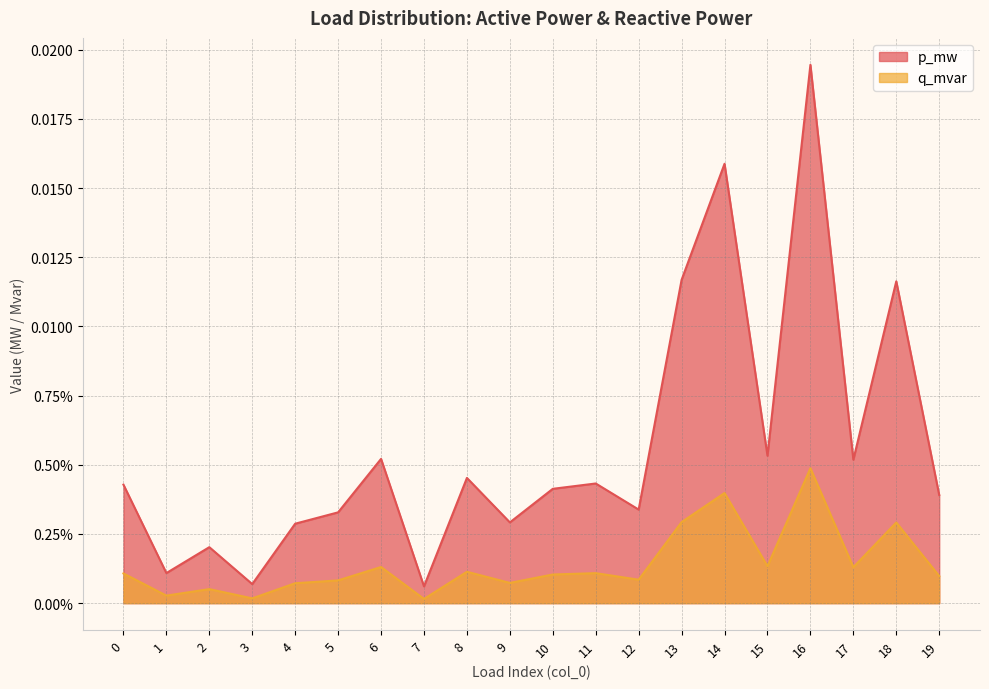

What are all the series names shown in the legend?

p_mw, q_mvar